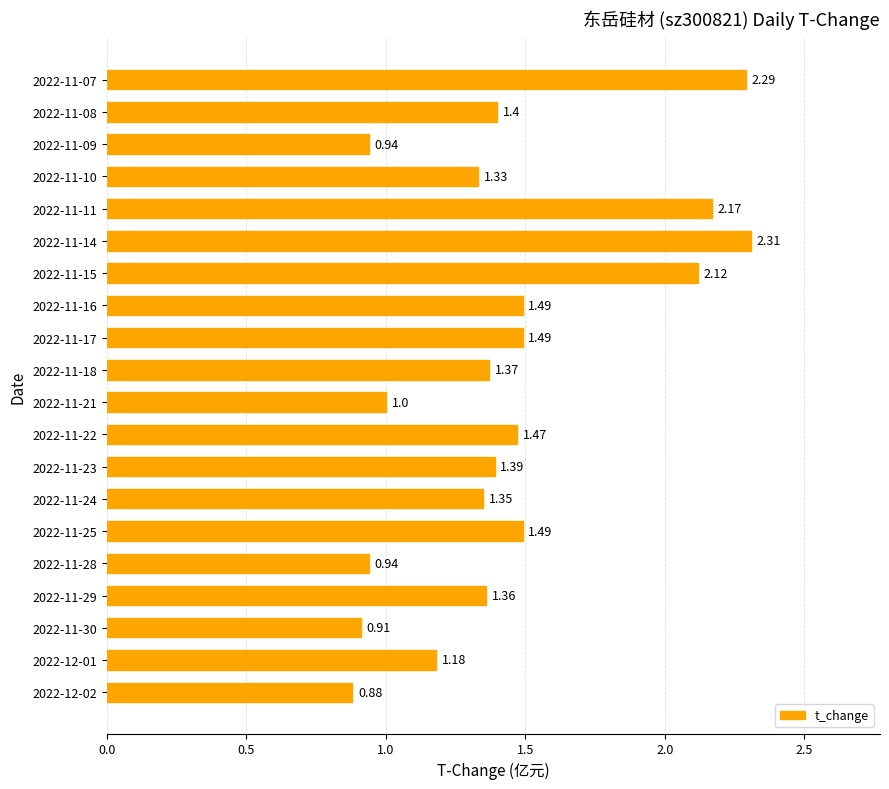

What is the change in value from 2022-11-23 to 2022-11-15?

+0.7